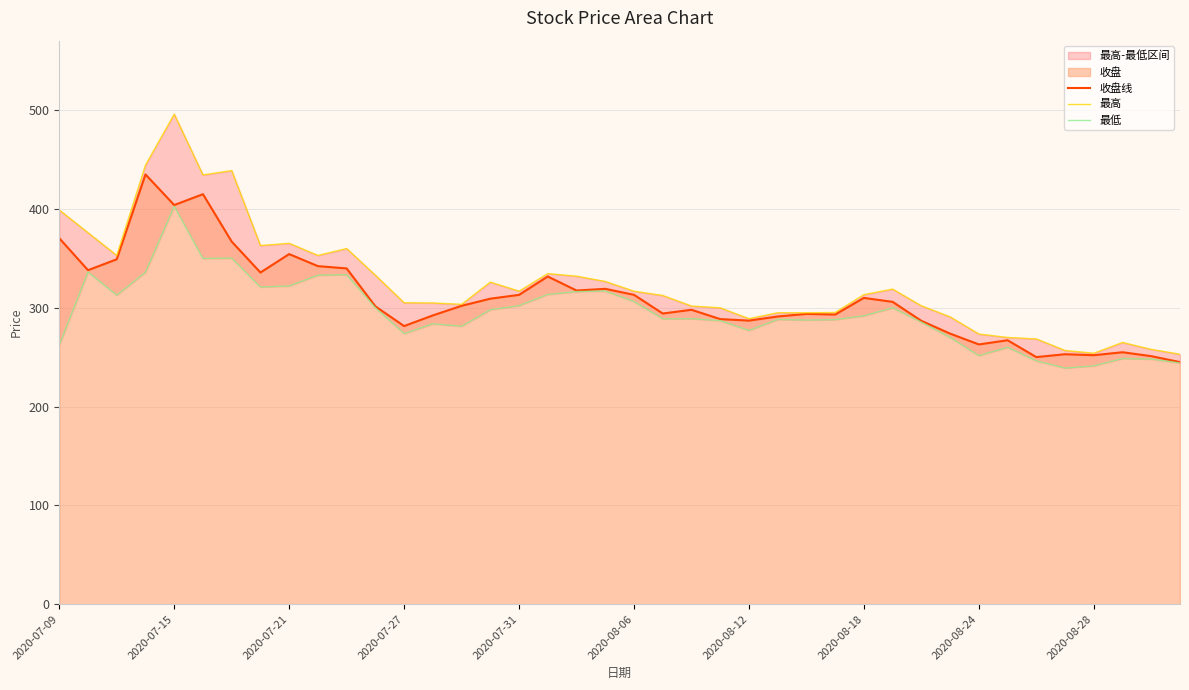

What is the minimum value for 收盘线?

245.0